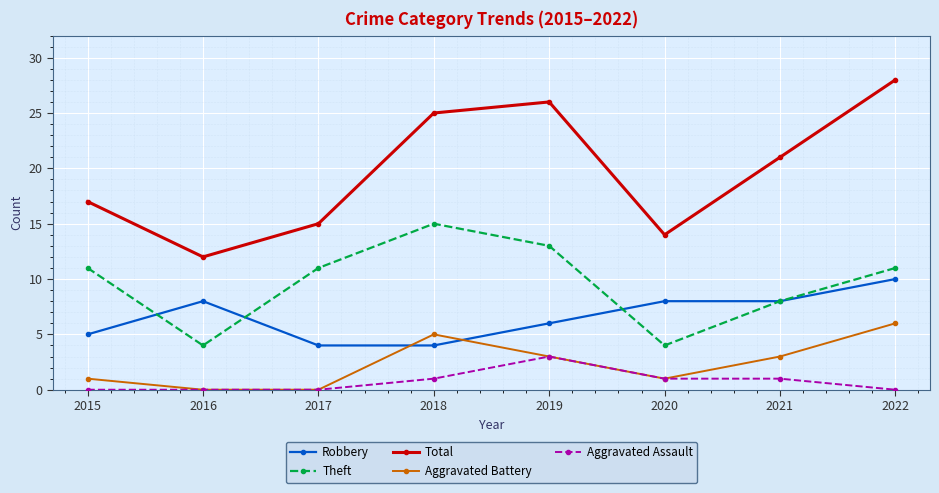

Reading right to left, extract all data points from this chart.

Robbery: 2022=10	2021=8	2020=8	2019=6	2018=4	2017=4	2016=8	2015=5
Theft: 2022=11	2021=8	2020=4	2019=13	2018=15	2017=11	2016=4	2015=11
Total: 2022=28	2021=21	2020=14	2019=26	2018=25	2017=15	2016=12	2015=17
Aggravated Battery: 2022=6	2021=3	2020=1	2019=3	2018=5	2017=0	2016=0	2015=1
Aggravated Assault: 2022=0	2021=1	2020=1	2019=3	2018=1	2017=0	2016=0	2015=0